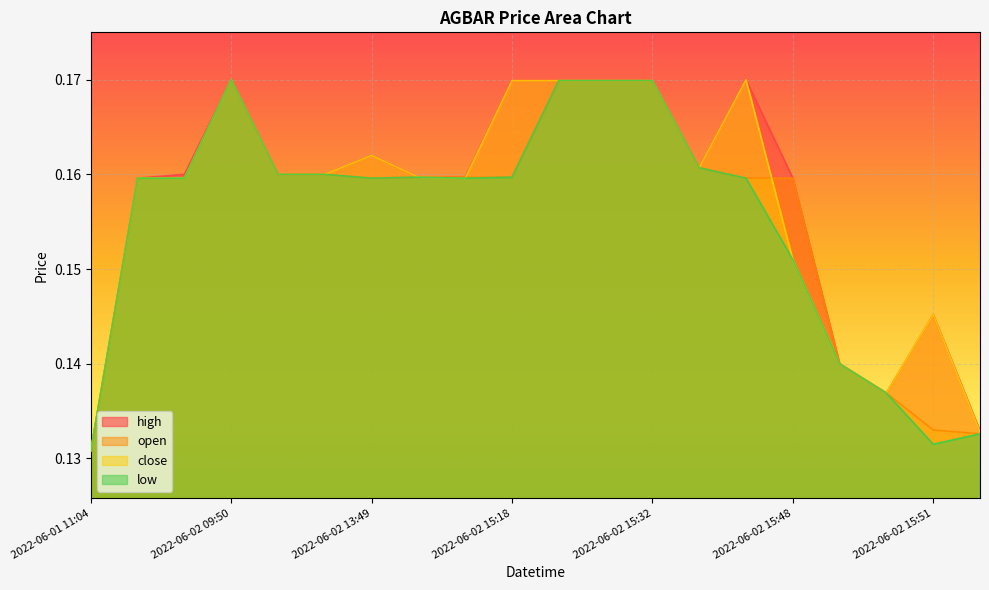

What is the average value of the low series?

0.2